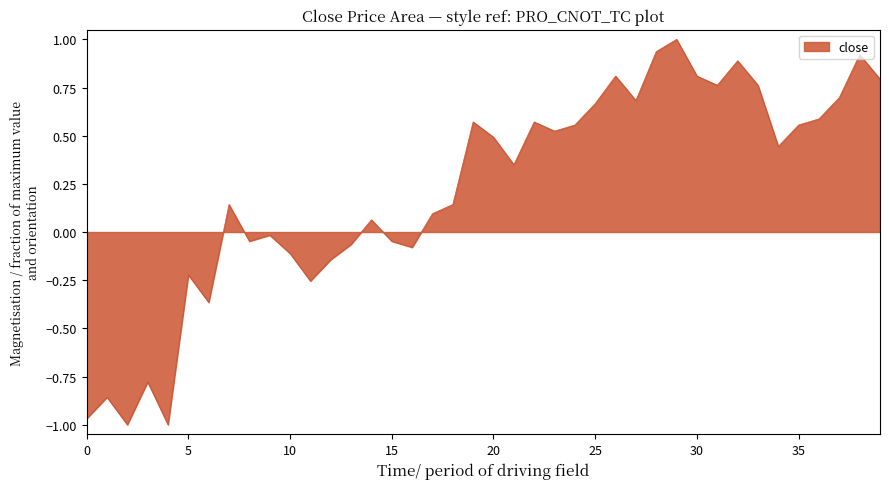

What is the maximum value shown in the chart?

1.0